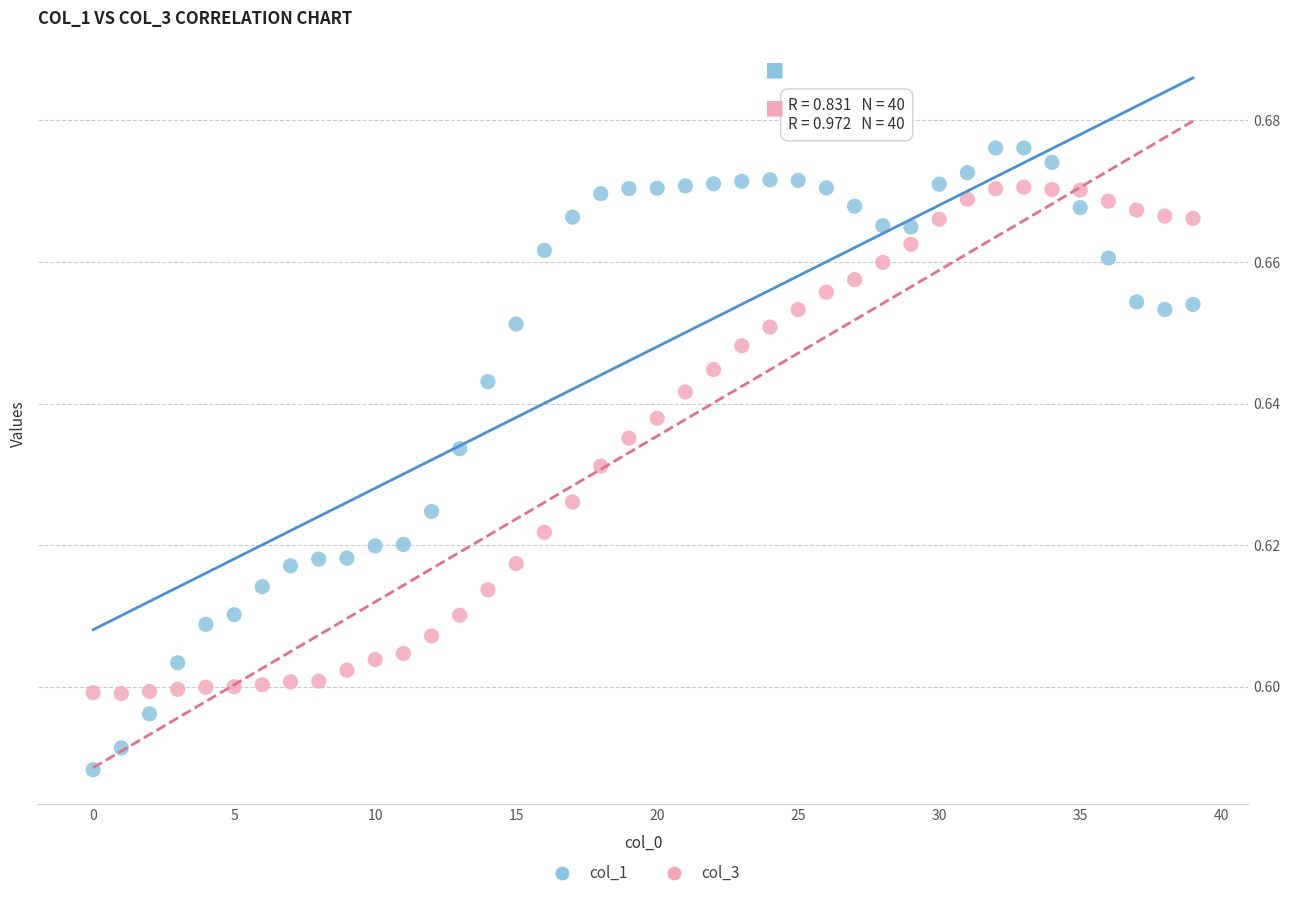

Which series reaches the minimum Y coordinate?

col_1